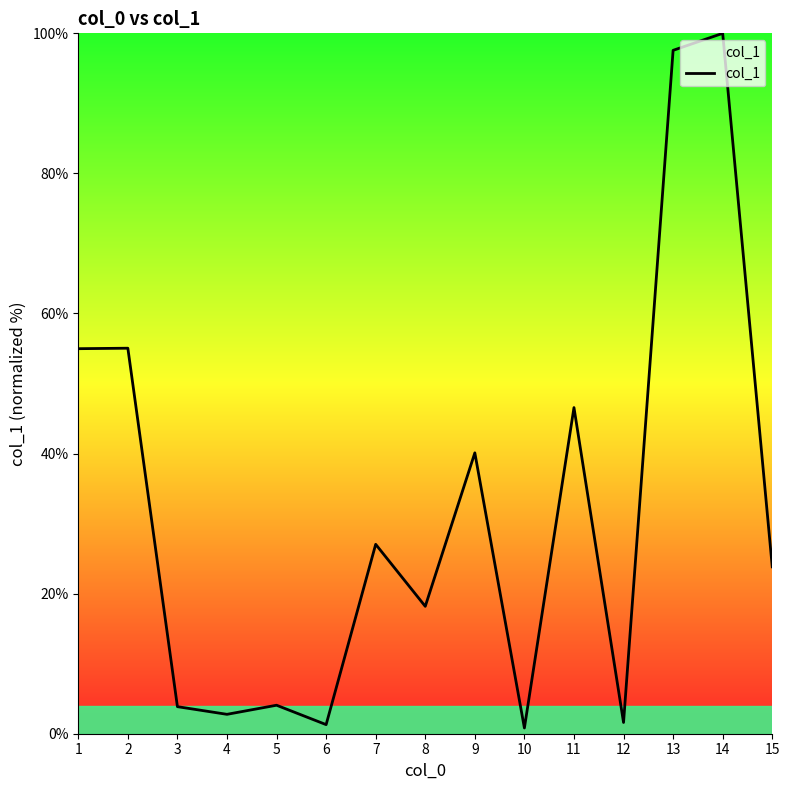

The value at 2 is 11.6. True or false?

False